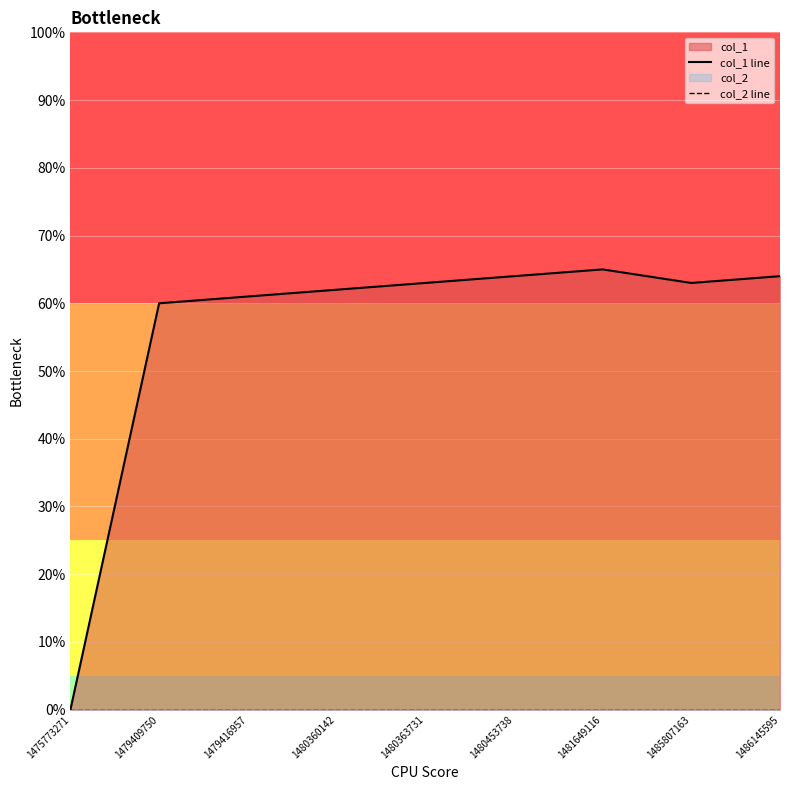

True or false: col_2 line and col_1 line intersect in this chart.

False